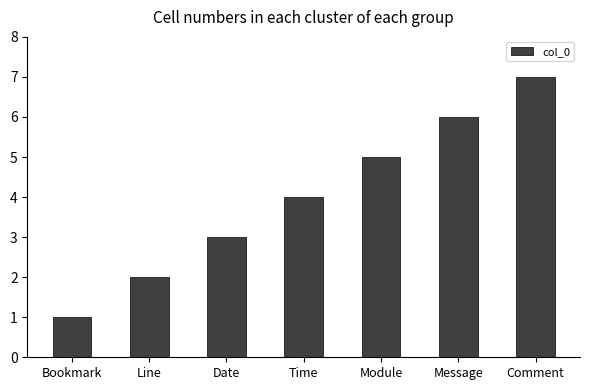

What position from the left is Time?

4